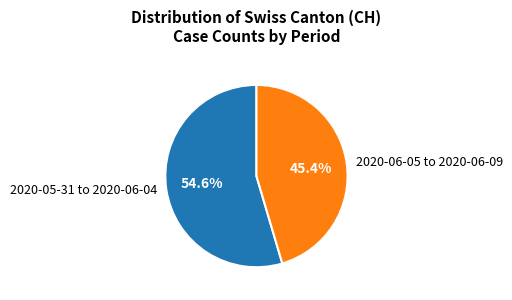

Is 2020-05-31 to 2020-06-04 the majority of the pie?

Yes